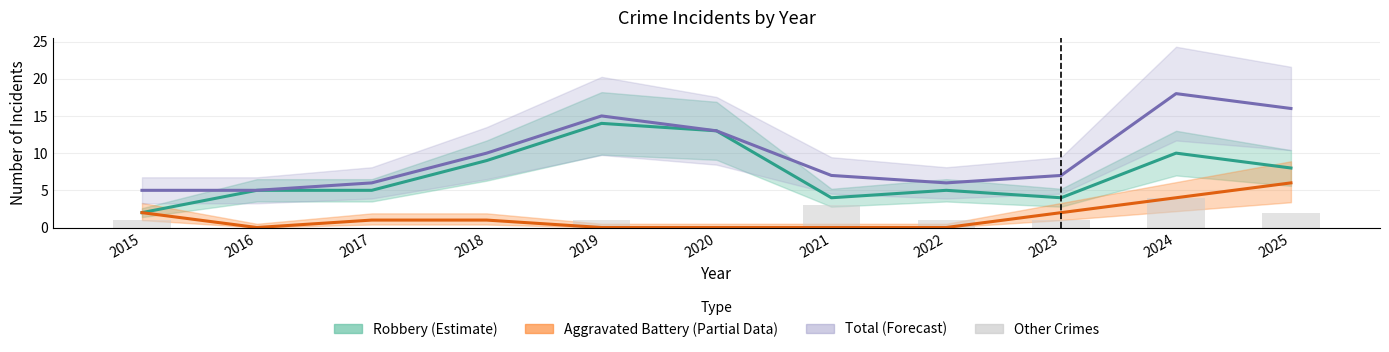

What is the maximum value shown in the chart?

18